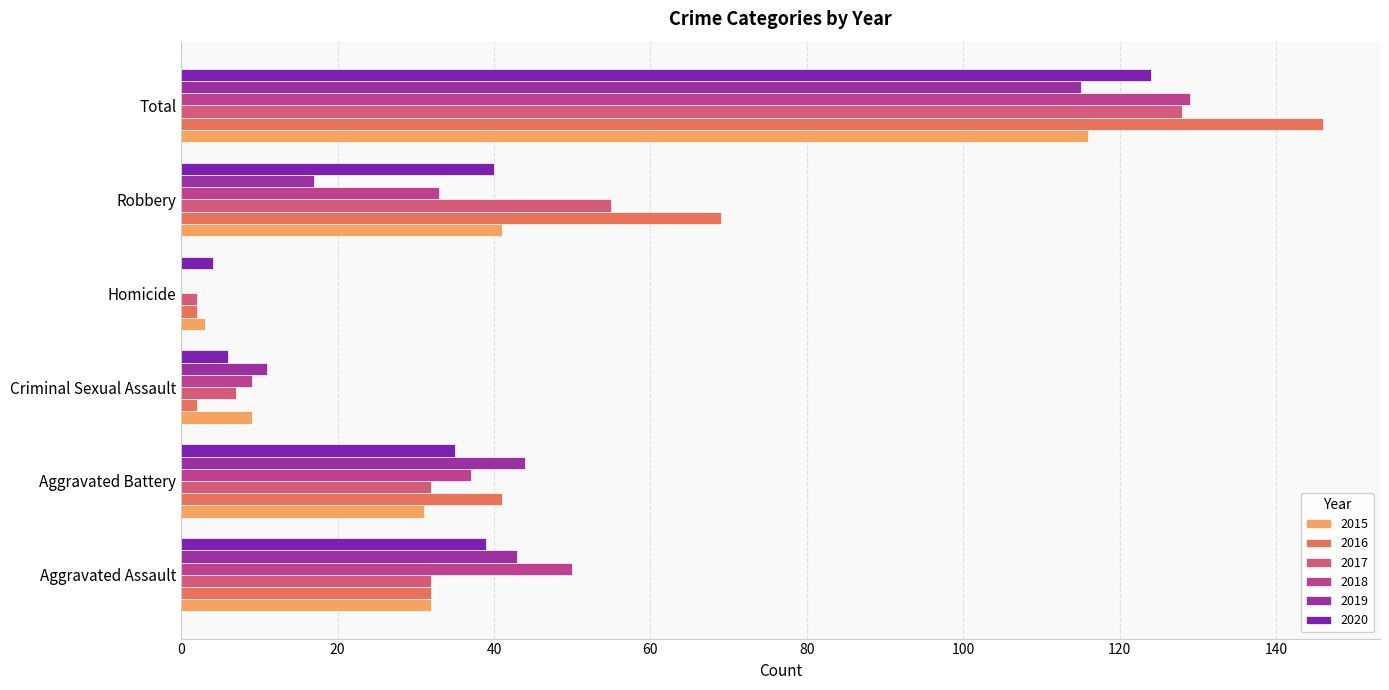

How many series are shown in this chart?

6